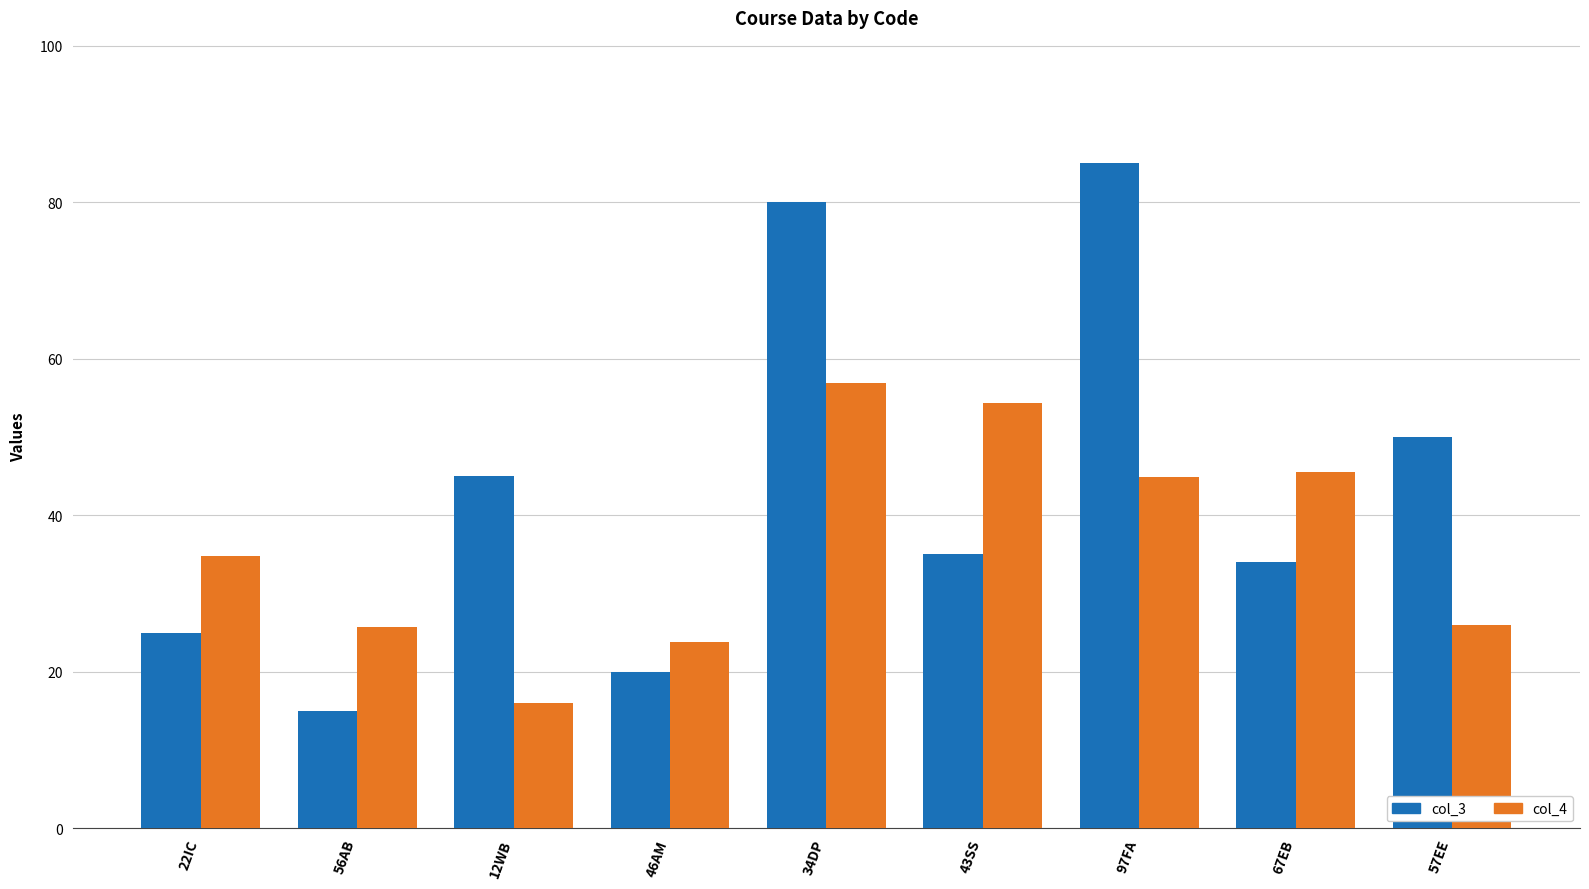

What are all the series names shown in the legend?

col_3, col_4